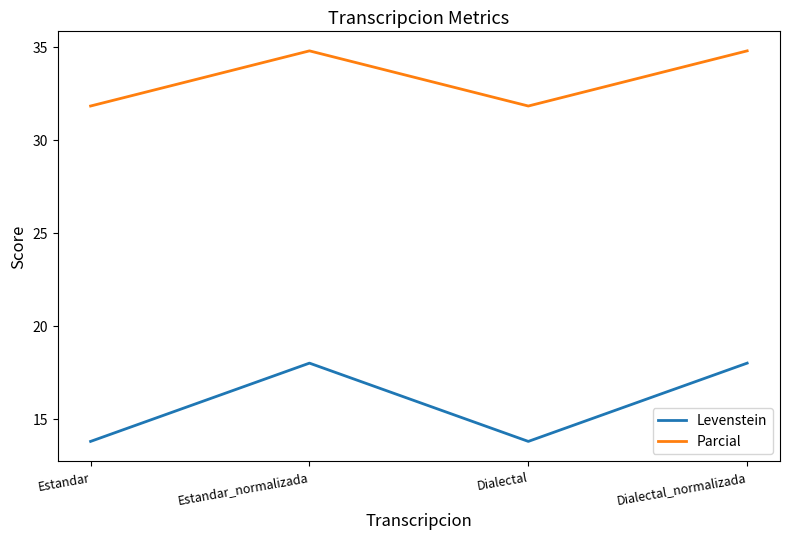

Read the Levenstein value at Dialectal_normalizada.

18.0